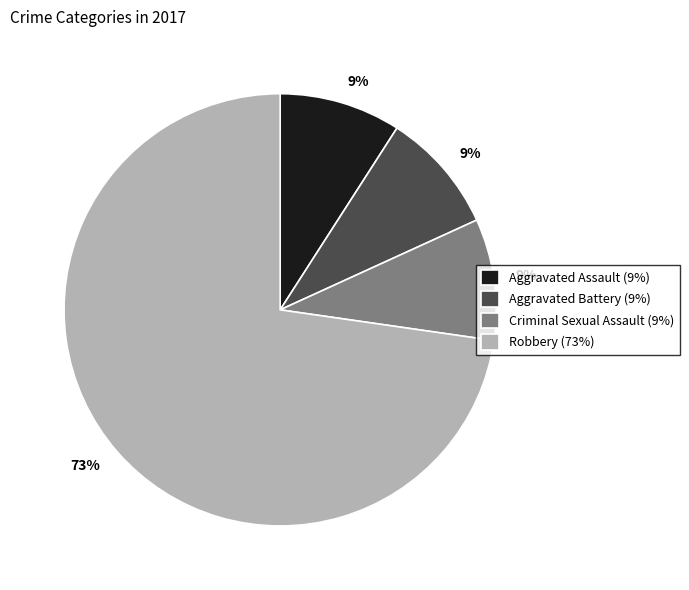

Does any single category account for the majority?

Yes